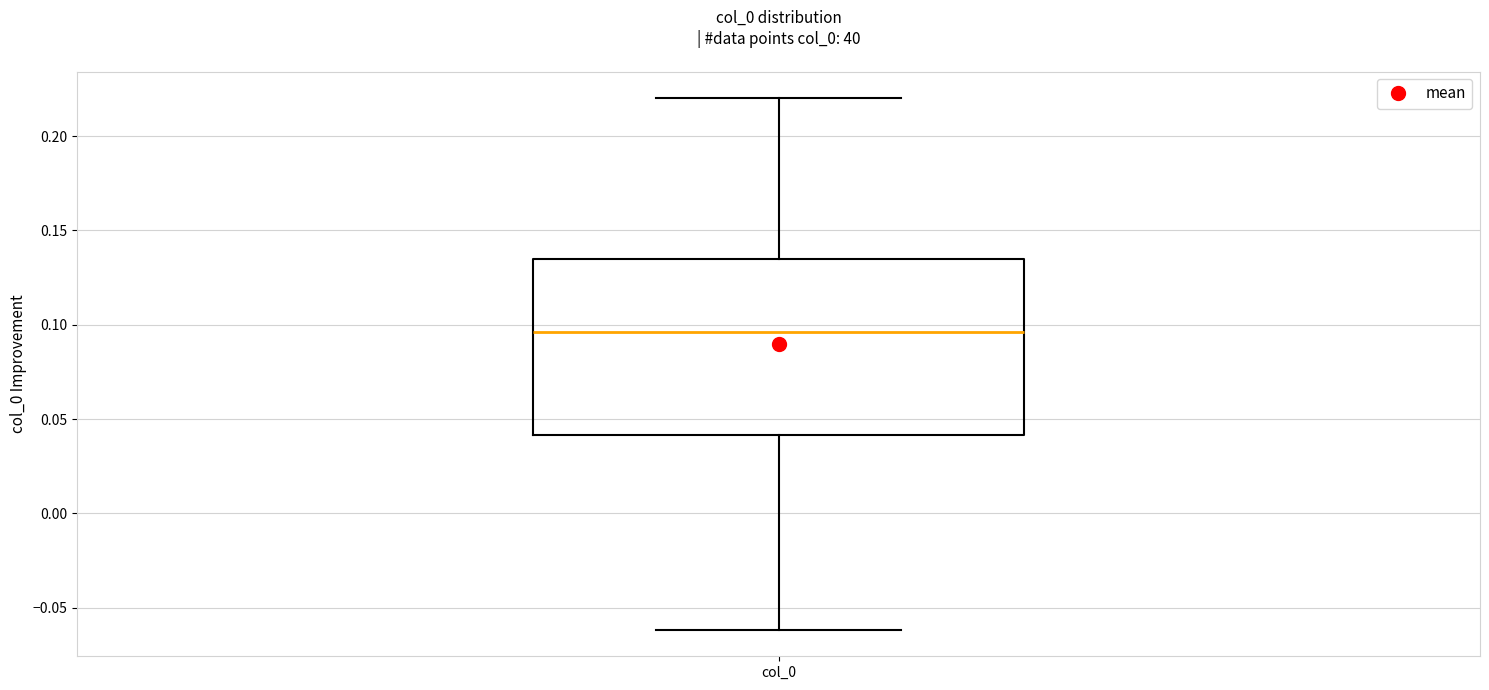

Read this box plot against the y-axis: the position of the median line, the range covered by the box, and the ends of both whiskers. The values are not printed on the chart, so give them approximately, as read against the axis.

median 0.095, box 0.040 to 0.135, whiskers -0.060 to 0.220